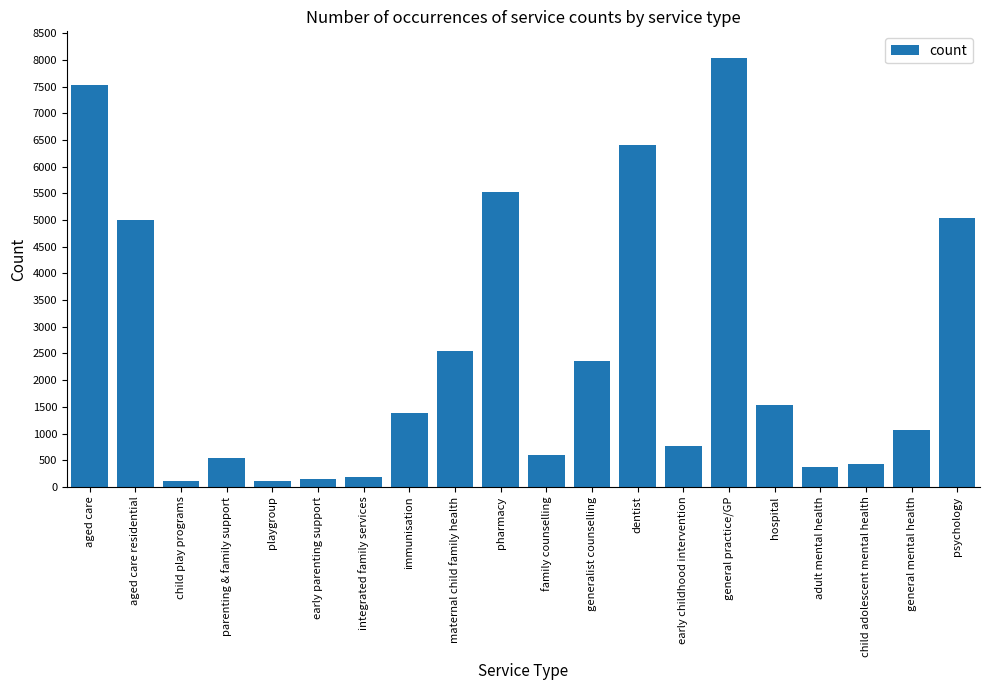

What is the greatest value displayed?

8039